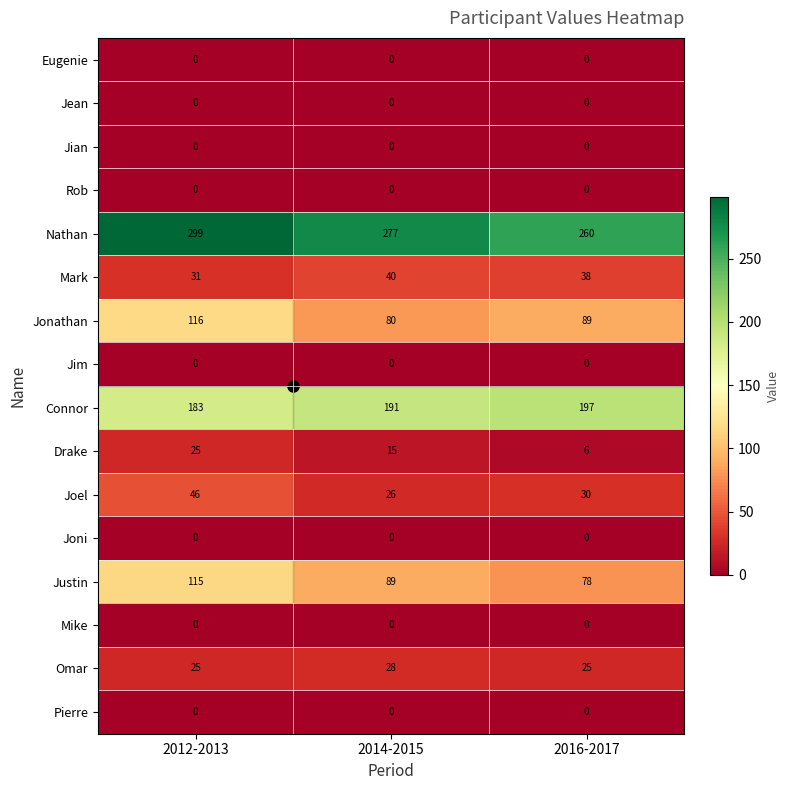

Count the Joel values in the range 26 to 46.

3